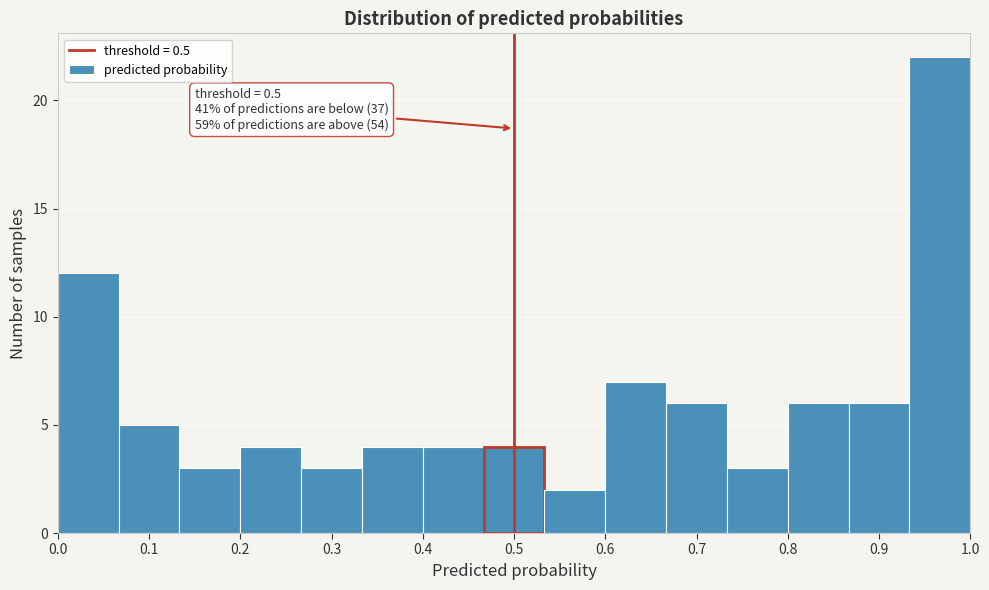

Over which range of the x-axis is the bar tallest?

0.93 to 1.00